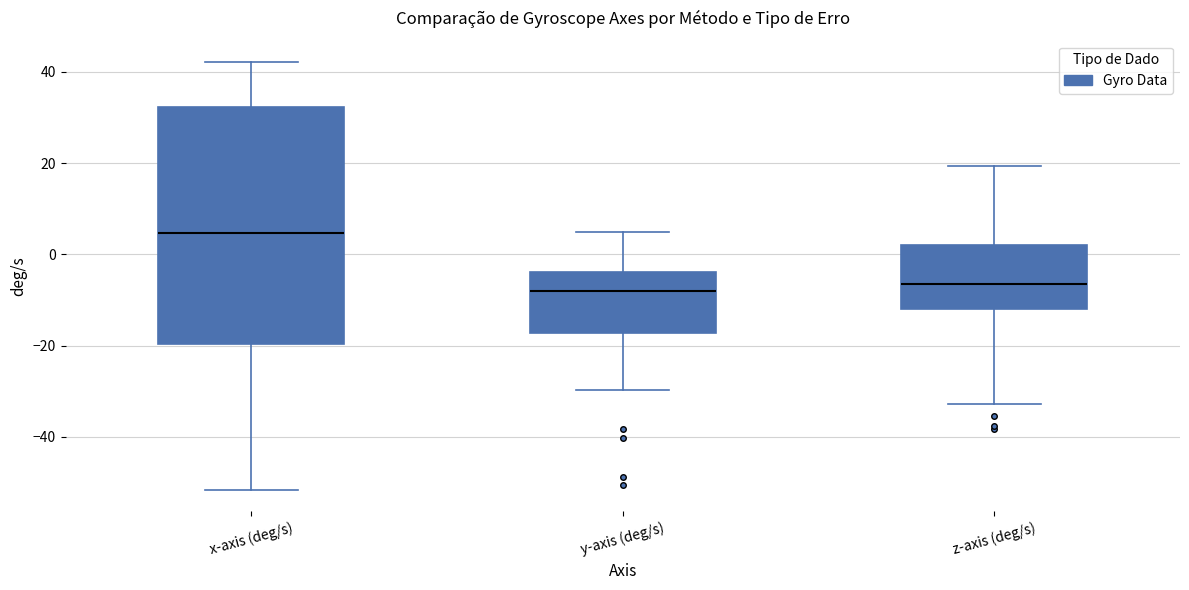

Reading left to right, read every box against the y-axis: the position of its median line, the range the box covers, and the ends of its whiskers. The values are not printed on the chart, so give them approximately, as read against the axis.

x-axis (deg/s): median 4, box -20 to 32, whiskers -52 to 42
y-axis (deg/s): median -8, box -18 to -4, whiskers -30 to 4
z-axis (deg/s): median -6, box -12 to 2, whiskers -32 to 20